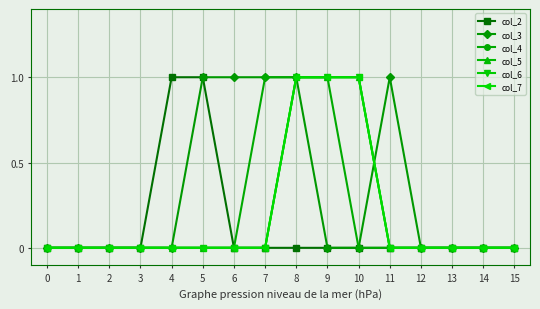

True or false: col_6 and col_7 cross at least once.

False